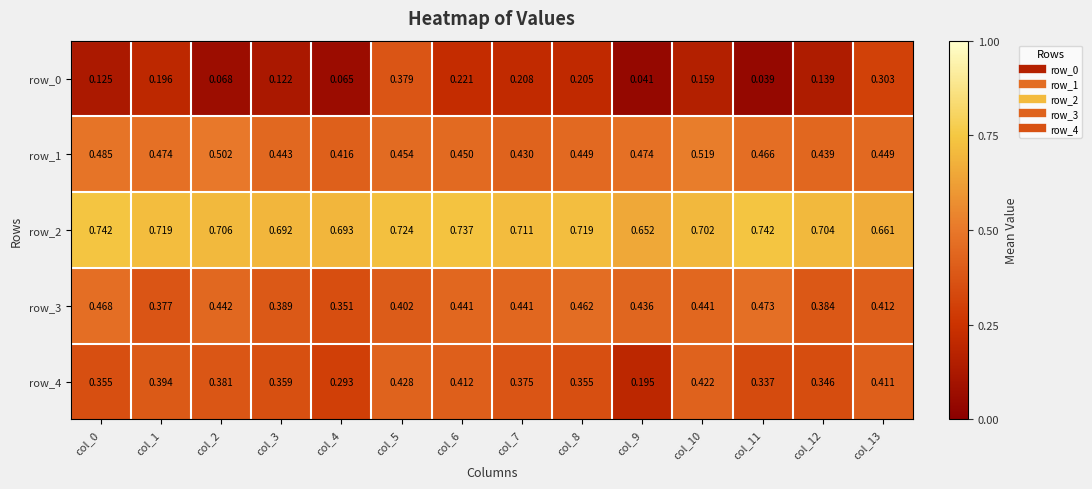

Count the number of categories in the chart.

14